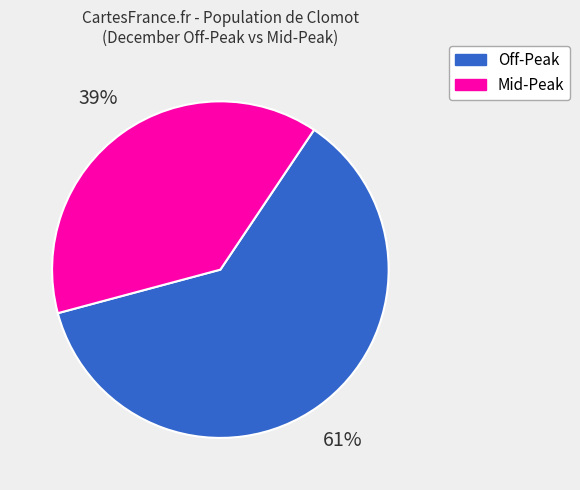

The Mid-Peak slice represents 39% of the pie. True or false?

True